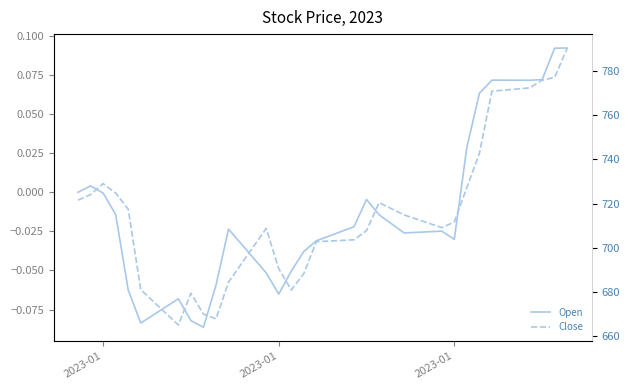

Reading left to right, extract all data points from this chart.

Open: 0.0	0.0	-0.0	-0.0	-0.1	-0.1	-0.1	-0.1	-0.1	-0.1	-0.1	-0.1	-0.0	-0.0	-0.0	-0.1	-0.1	-0.1	-0.0	-0.0	-0.0	-0.0	-0.0	-0.0	-0.0	-0.0	-0.0	-0.0	-0.0	-0.0	-0.0	0.0	0.1	0.1	0.1	0.1	0.1	0.1	0.1	0.1
Close: -0.0	-0.0	0.0	-0.0	-0.0	-0.1	-0.1	-0.1	-0.1	-0.1	-0.1	-0.1	-0.1	-0.0	-0.0	-0.0	-0.0	-0.1	-0.1	-0.0	-0.0	-0.0	-0.0	-0.0	-0.0	-0.0	-0.0	-0.0	-0.0	-0.0	-0.0	0.0	0.0	0.1	0.1	0.1	0.1	0.1	0.1	0.1